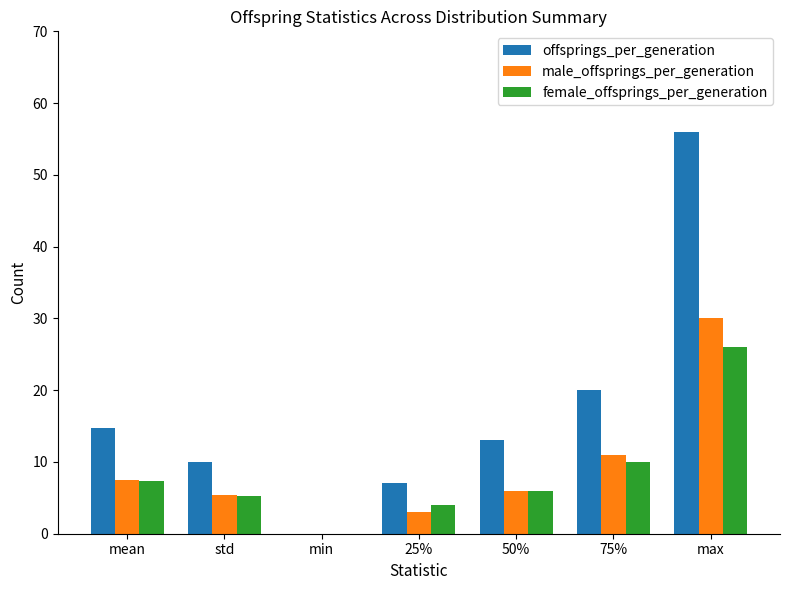

Reading right to left, what are all the values shown in this chart?

offsprings_per_generation: 56.0	20.0	13.0	7.0	0.0	10.0	14.8
male_offsprings_per_generation: 30.0	11.0	6.0	3.0	0.0	5.5	7.5
female_offsprings_per_generation: 26.0	10.0	6.0	4.0	0.0	5.2	7.3